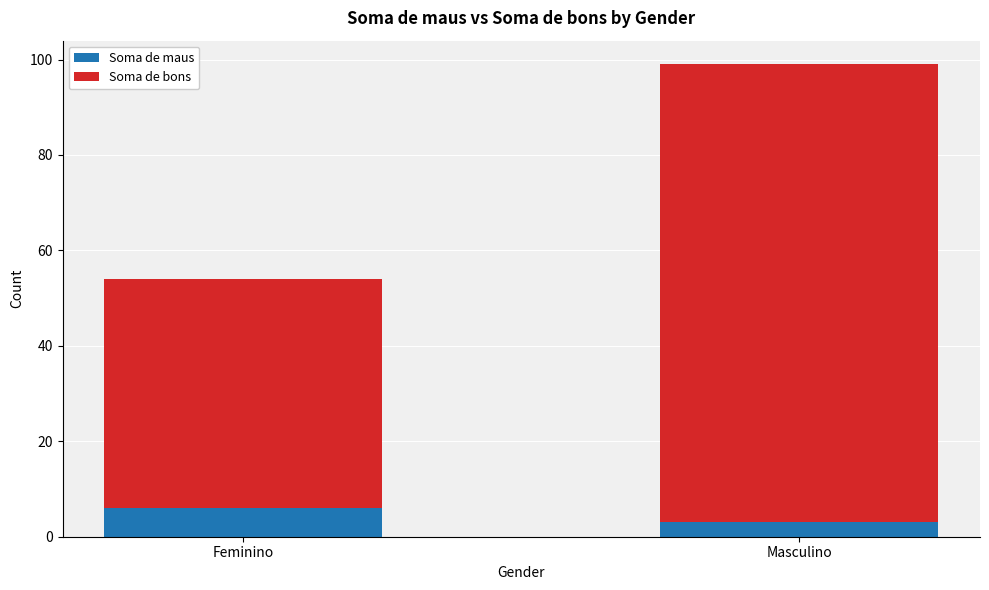

What is the sum of the Soma de maus values at Masculino and Feminino?

9